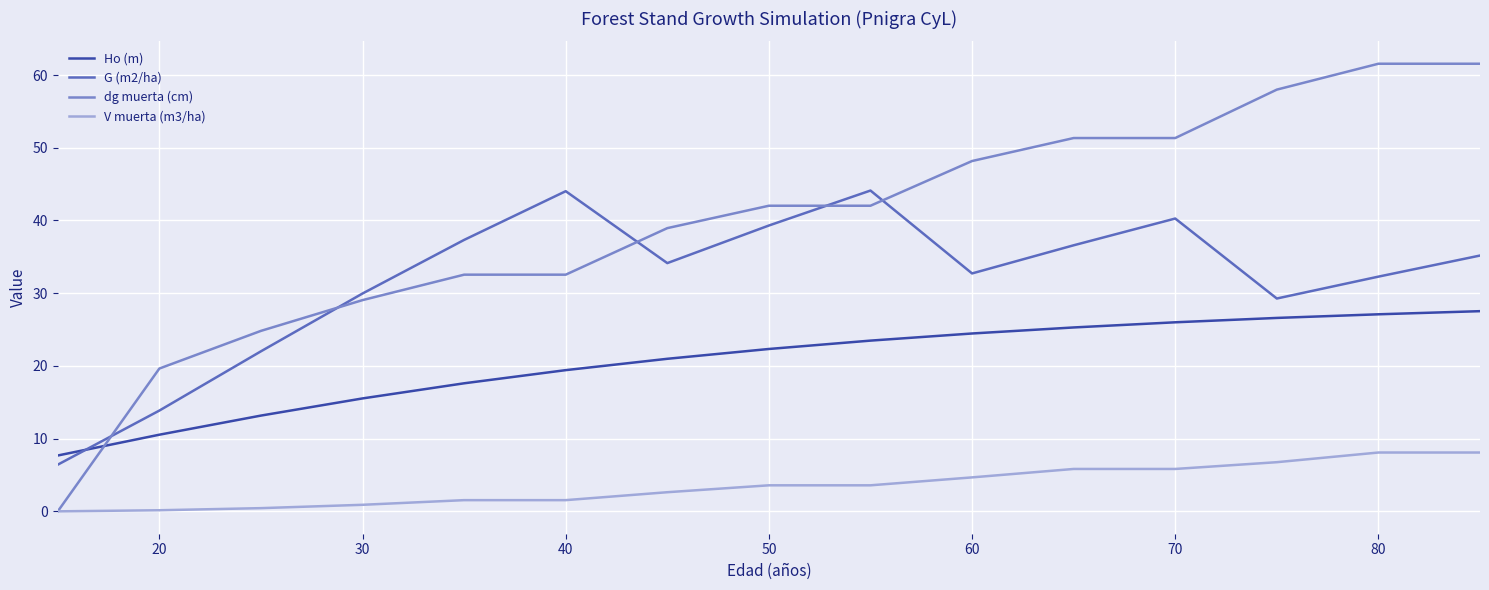

True or false: G (m2/ha) and V muerta (m3/ha) cross at least once.

False